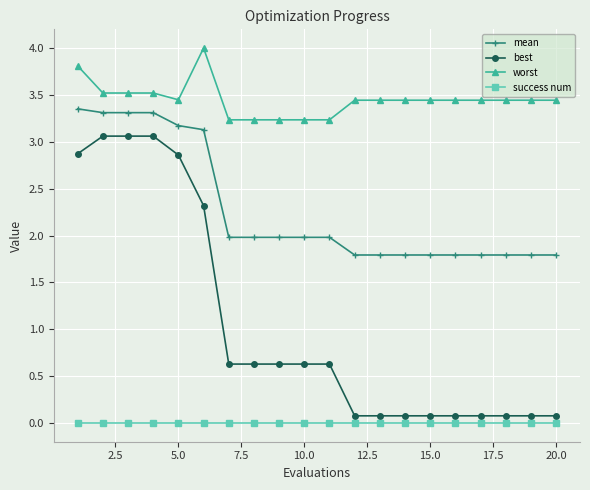

True or false: mean and worst intersect in this chart.

False